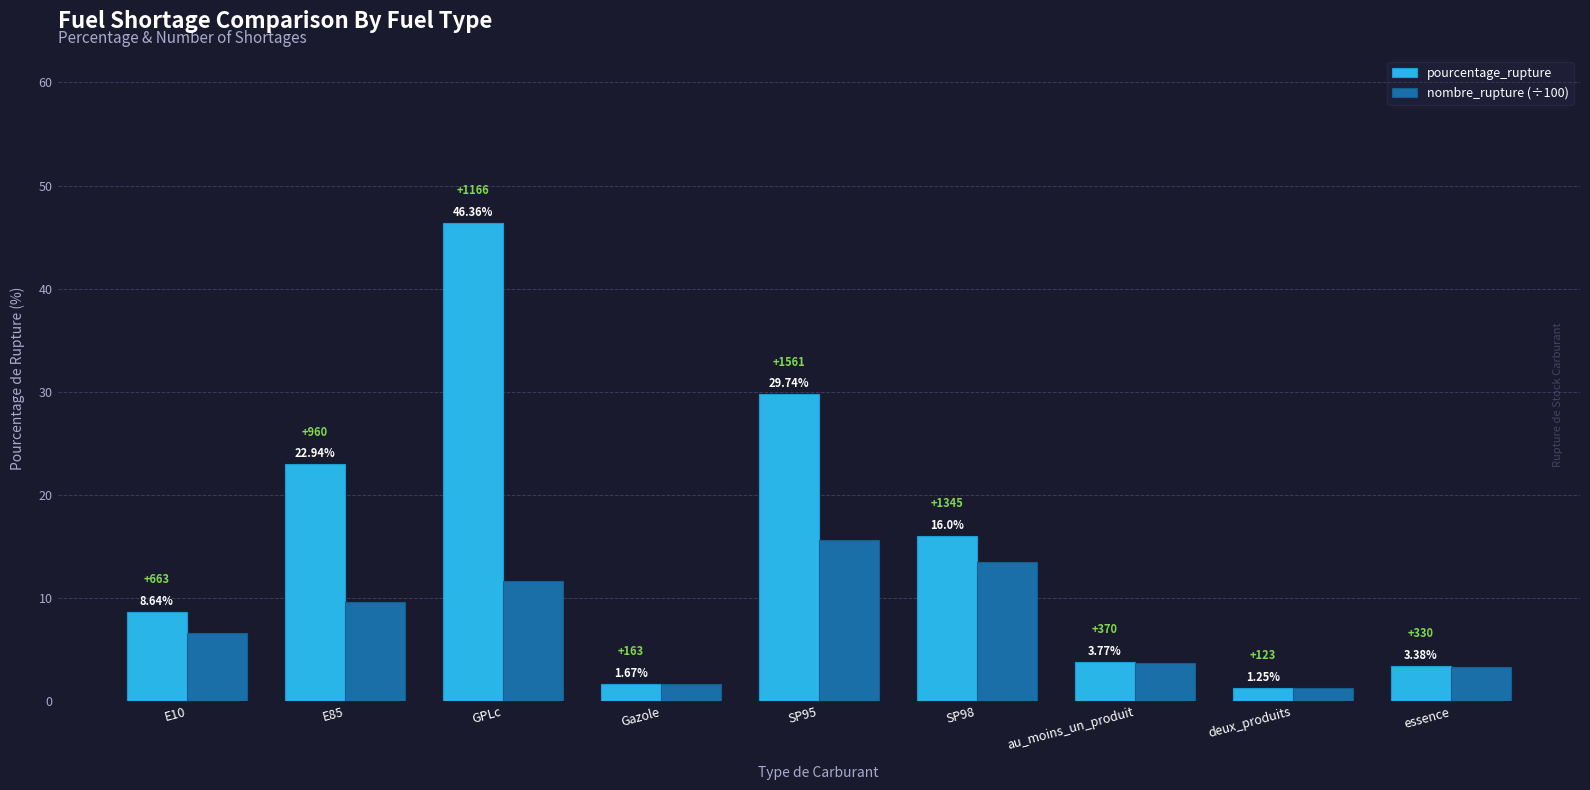

Which series changed the most between E10 and SP95?

pourcentage_rupture